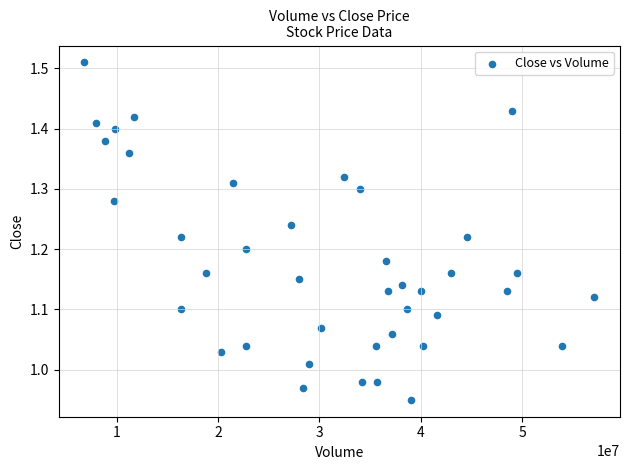

What is the range of Y values (max minus min)?

0.6